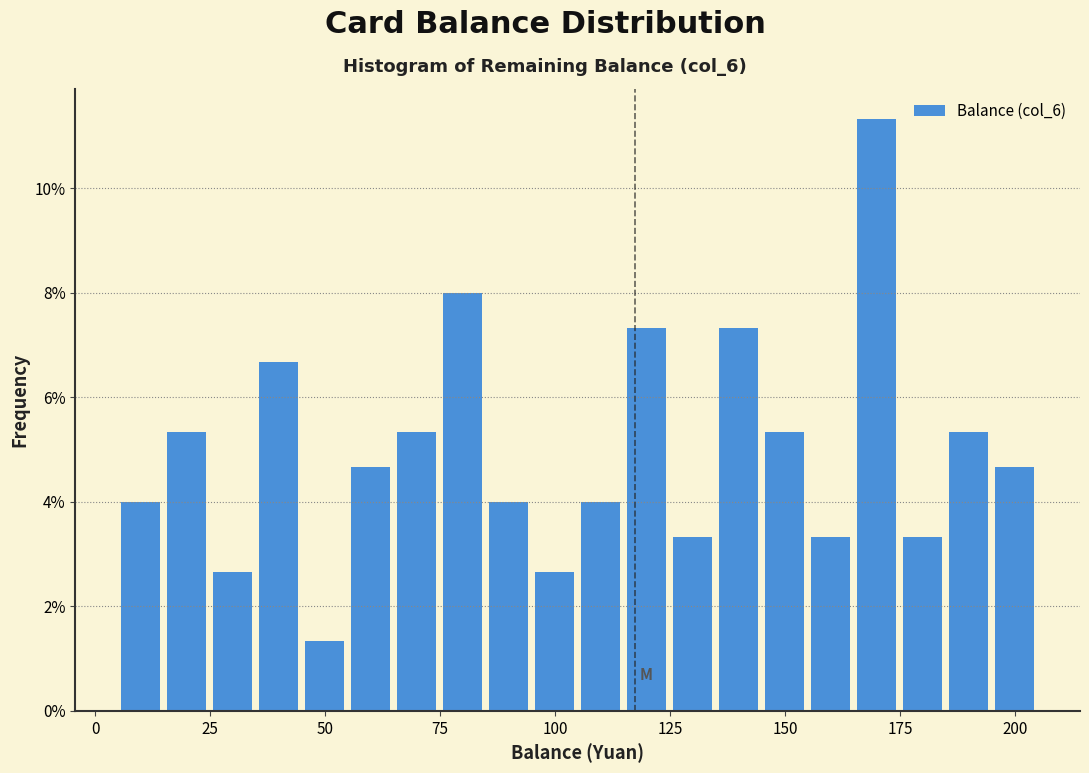

Around what value on the x-axis is the tallest bar? Give the approximate position of its centre, as read against the axis.

170